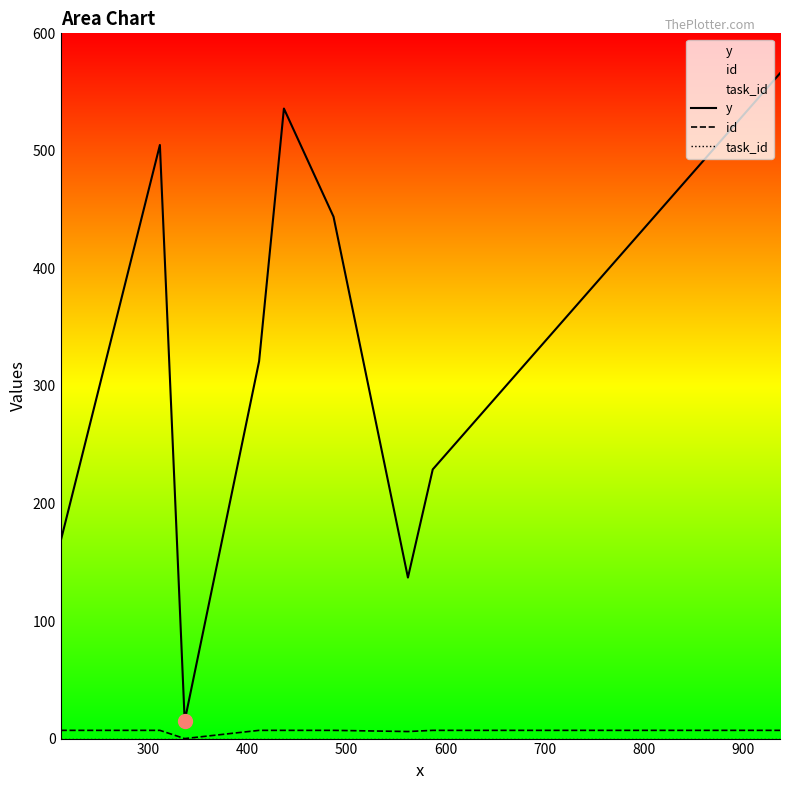

Which series has the largest total across all categories?

y